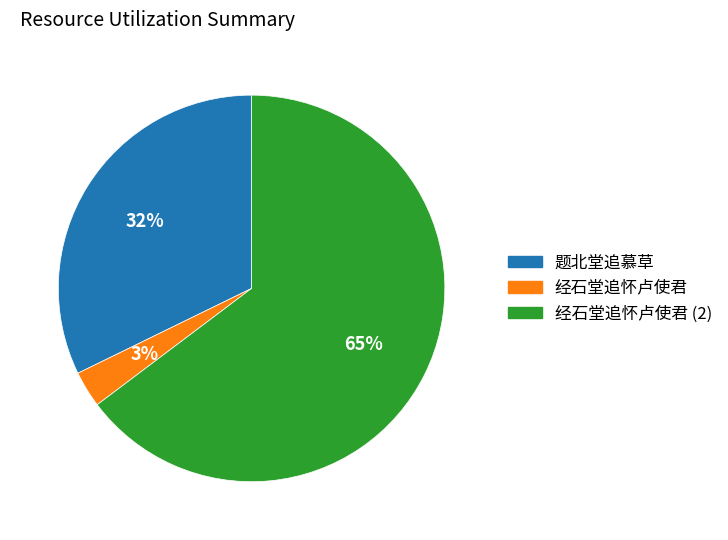

To the nearest percent, what is the difference between the largest and smallest slice percentages?

62%